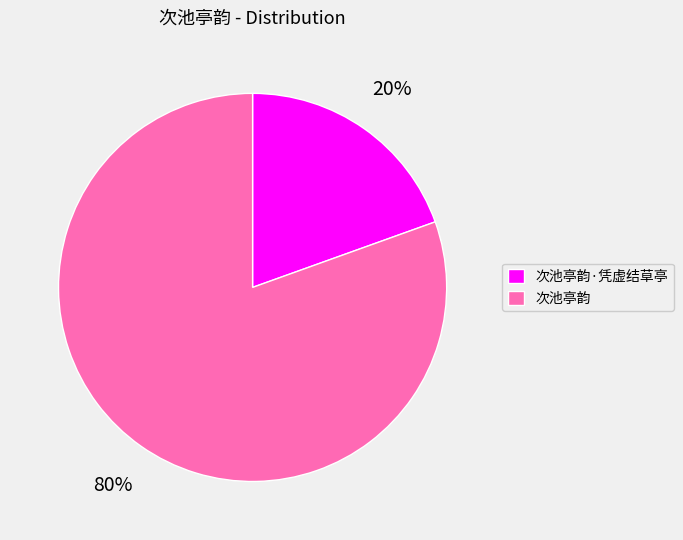

Is the sum of 次池亭韵·凭虚结草亭 and 次池亭韵 greater than half?

Yes